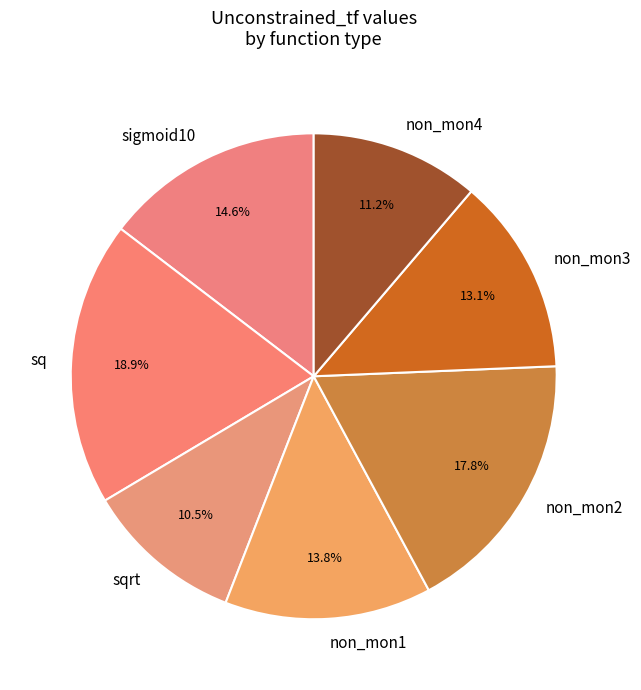

Rank the categories by value from highest to lowest.

sq, non_mon2, sigmoid10, non_mon1, non_mon3, non_mon4, sqrt